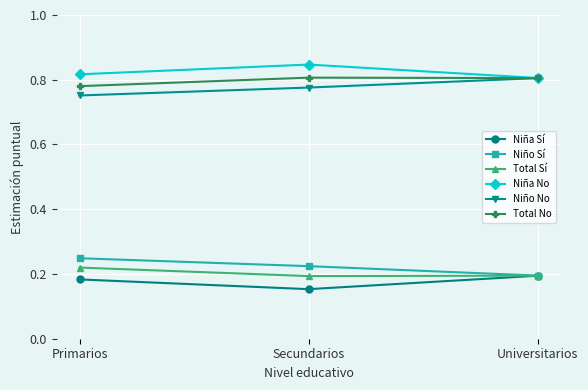

The Niña No series shows 0.8 at Universitarios. True or false?

True